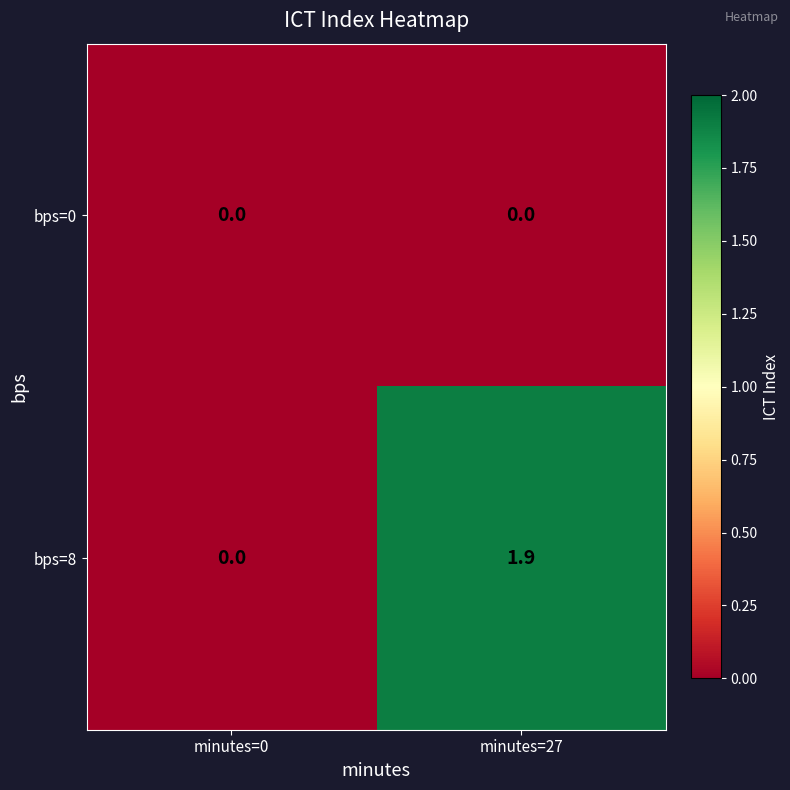

Rank the series at minutes=27 from highest to lowest value.

bps=8, bps=0